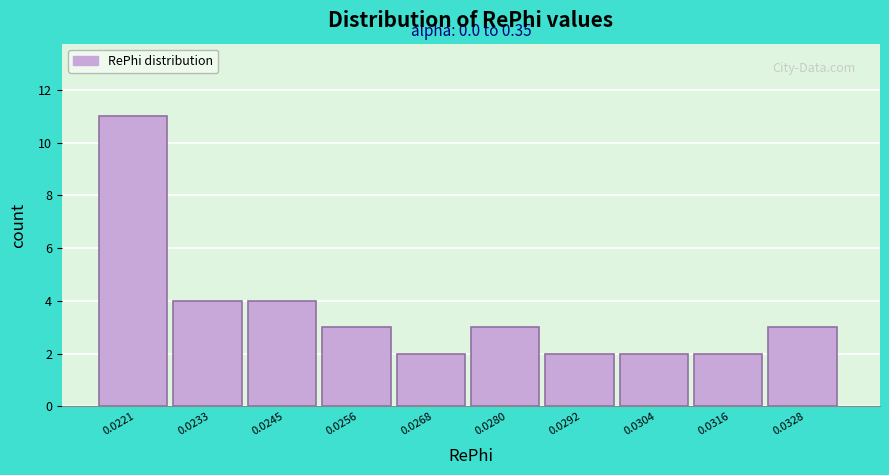

Reading right to left, extract all data points from this chart.

0.0328=3	0.0316=2	0.0304=2	0.0292=2	0.0280=3	0.0268=2	0.0256=3	0.0245=4	0.0233=4	0.0221=11